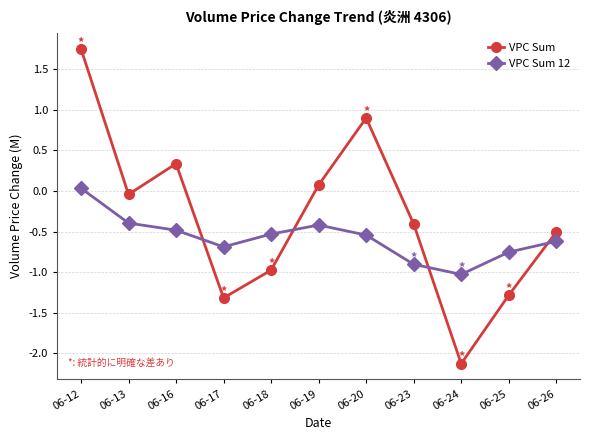

How many values in VPC Sum 12 are below zero?

10